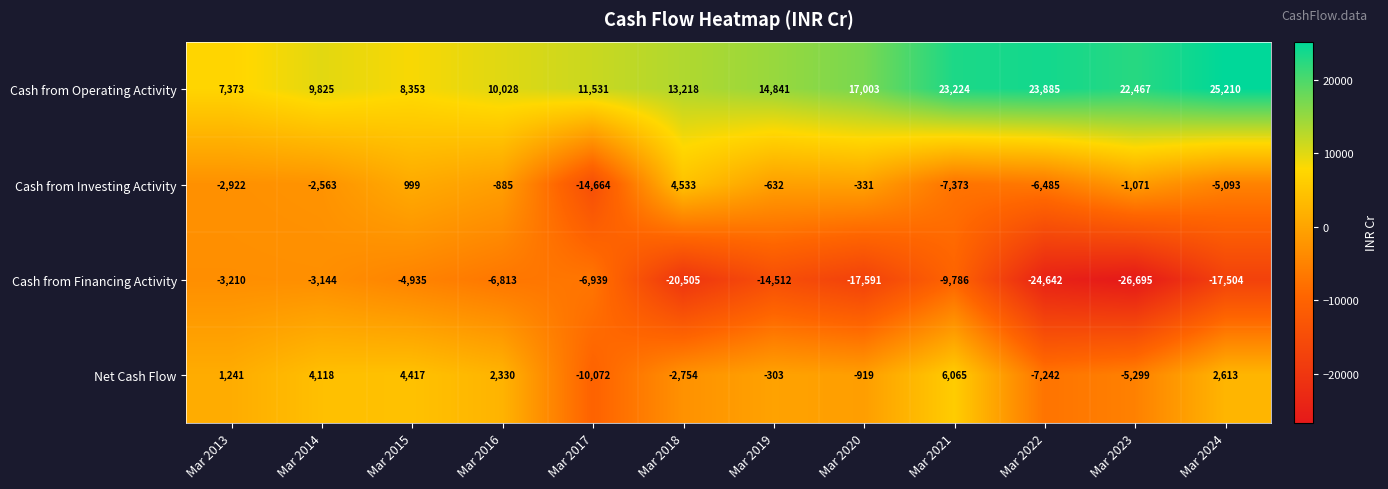

What is the spread (max minus min) of values at Mar 2019?

29353